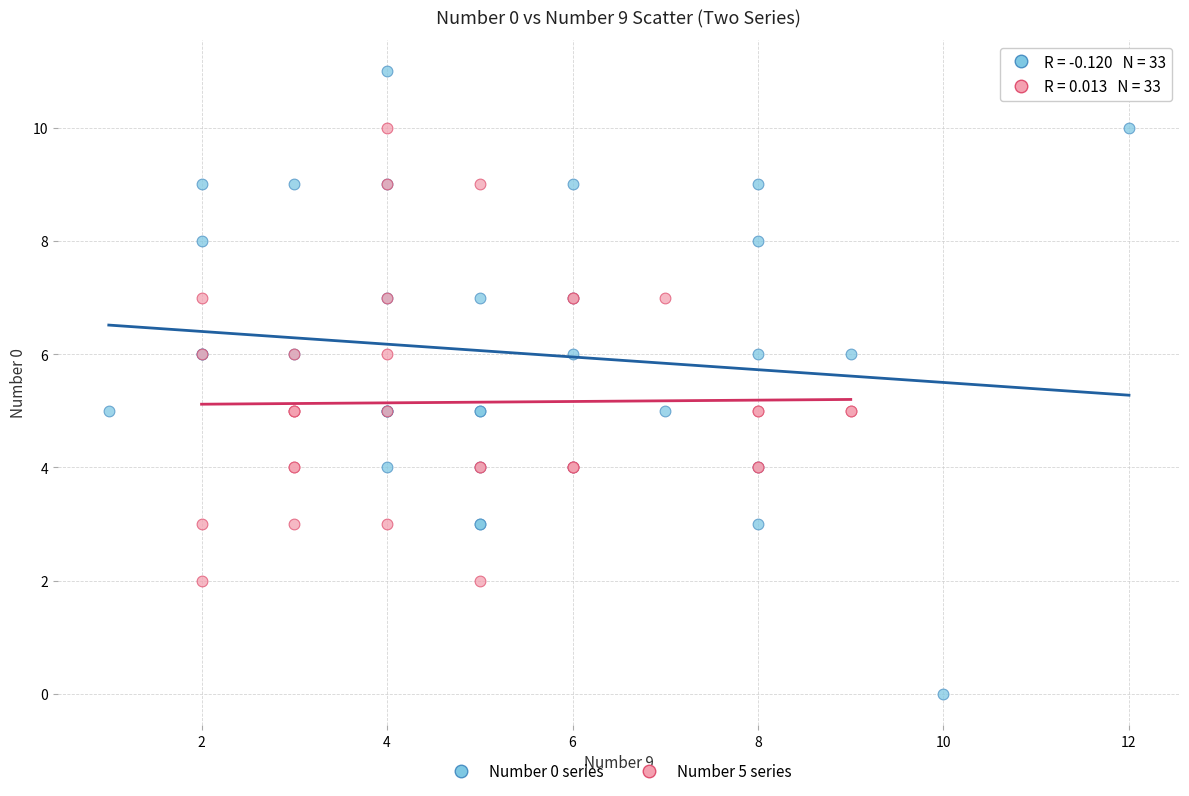

Which series reaches the maximum Y coordinate?

Number 0 series